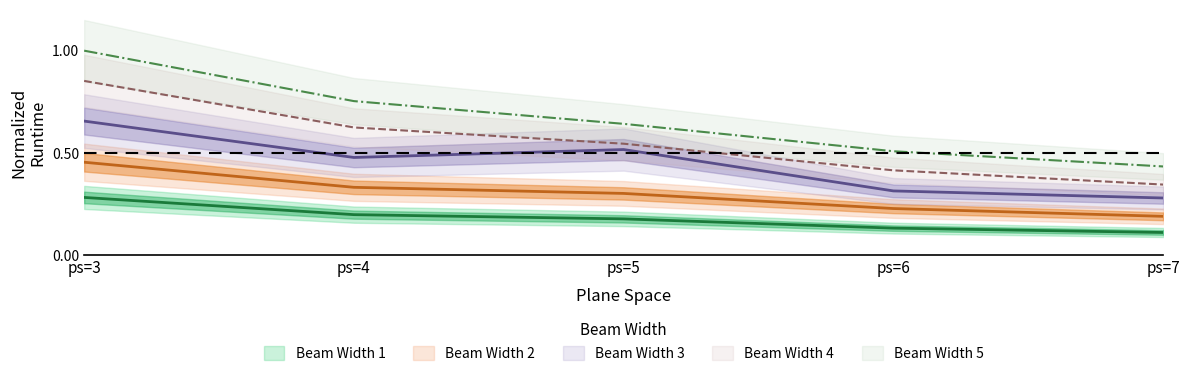

What is the highest value of the runtime_bw4 series?

0.9